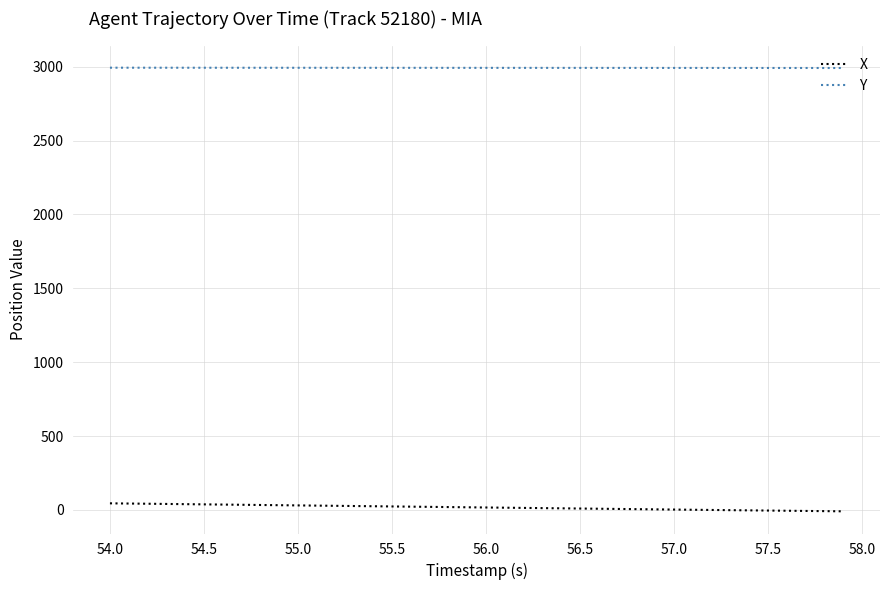

True or false: Y and X cross at least once.

False